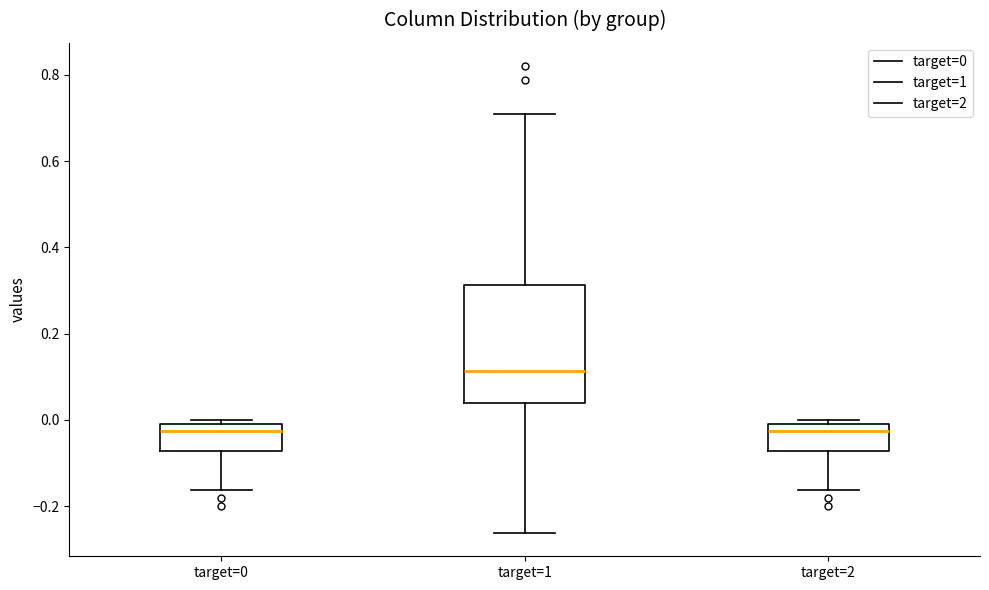

Comparing the boxes themselves (not the whiskers), which one is the tallest?

target=1